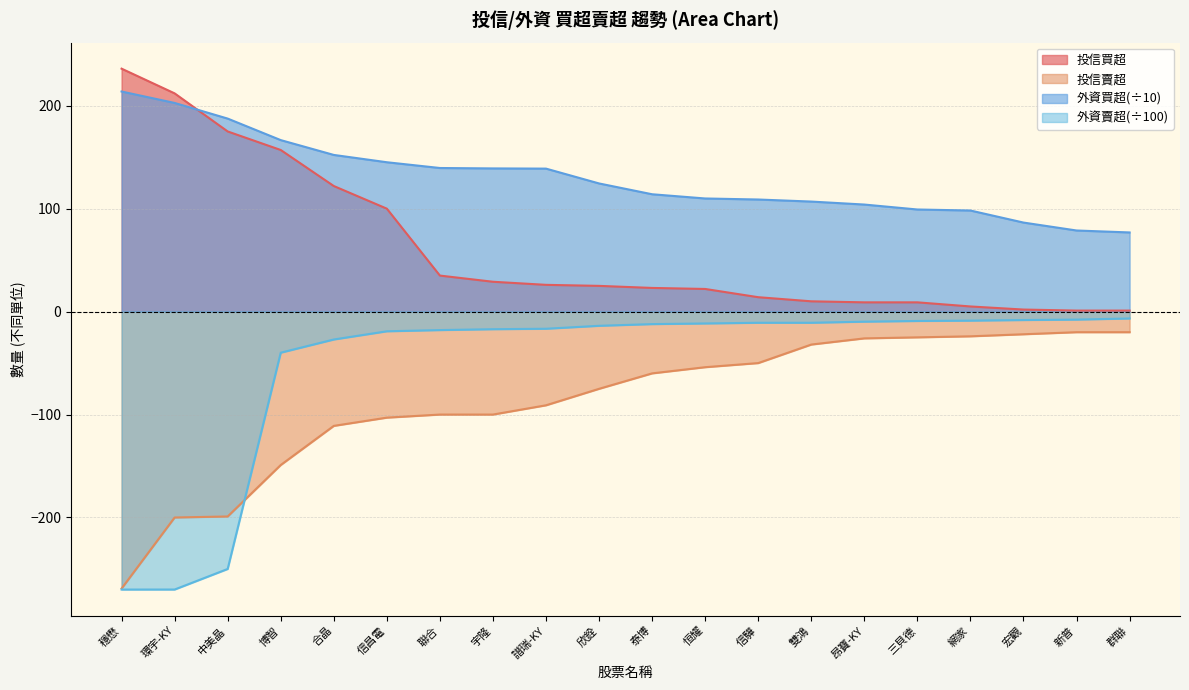

Reading left to right, what are all the values shown in this chart?

投信買超(col_2): 穩懋=236.0	環宇-KY=212.0	中美晶=175.0	博智=157.0	合晶=122.0	信昌電=100.0	聯合=35.0	宇隆=29.0	譜瑞-KY=26.0	欣銓=25.0	泰博=23.0	恒耀=22.0	信驊=14.0	雙鴻=10.0	昂寶-KY=9.0	三貝德=9.0	網家=5.0	宏觀=2.0	新普=1.0	群聯=1.0
投信賣超(col_6): 穩懋=-269.0	環宇-KY=-200.0	中美晶=-199.0	博智=-149.0	合晶=-111.0	信昌電=-103.0	聯合=-100.0	宇隆=-100.0	譜瑞-KY=-91.0	欣銓=-75.0	泰博=-60.0	恒耀=-54.0	信驊=-50.0	雙鴻=-32.0	昂寶-KY=-26.0	三貝德=-25.0	網家=-24.0	宏觀=-22.0	新普=-20.0	群聯=-20.0
外資買超(col_10): 穩懋=213.8	環宇-KY=202.7	中美晶=187.5	博智=166.6	合晶=152.2	信昌電=145.1	聯合=139.5	宇隆=139.1	譜瑞-KY=138.9	欣銓=124.5	泰博=114.0	恒耀=109.9	信驊=108.9	雙鴻=106.9	昂寶-KY=104.0	三貝德=99.2	網家=98.2	宏觀=86.5	新普=78.8	群聯=76.9
外資賣超(col_14): 穩懋=-270.0	環宇-KY=-270.0	中美晶=-250.0	博智=-39.9	合晶=-27.1	信昌電=-19.1	聯合=-17.9	宇隆=-17.1	譜瑞-KY=-16.6	欣銓=-13.8	泰博=-12.1	恒耀=-11.5	信驊=-10.8	雙鴻=-10.8	昂寶-KY=-9.8	三貝德=-9.1	網家=-8.8	宏觀=-8.2	新普=-7.8	群聯=-6.7